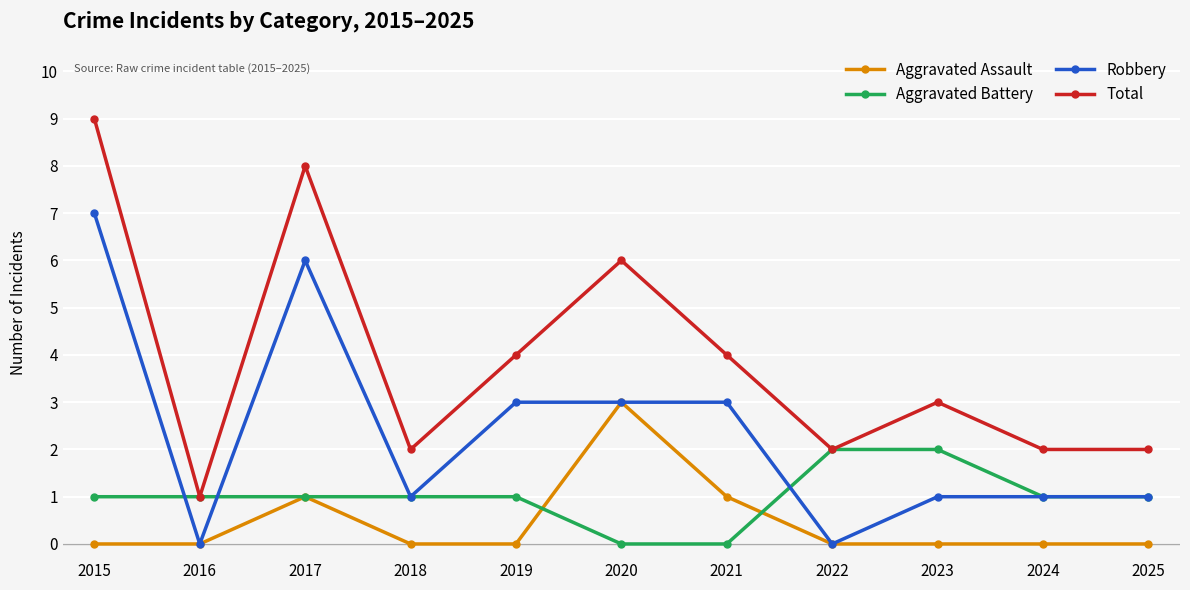

What is the value of the Aggravated Battery point at the 4th from the left?

1